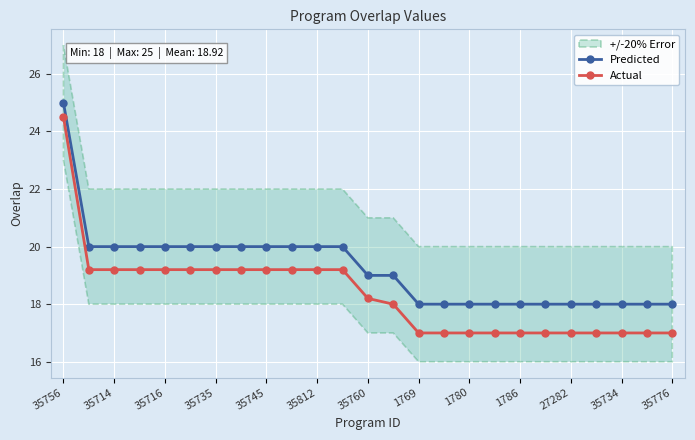

At which category is the sum across all series the highest?

35756